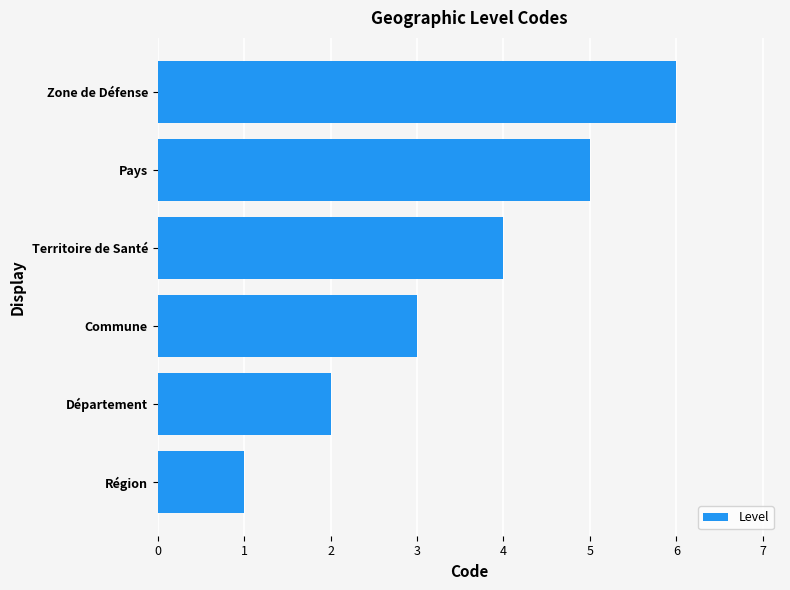

Where is the data nearest to the value 3?

Commune